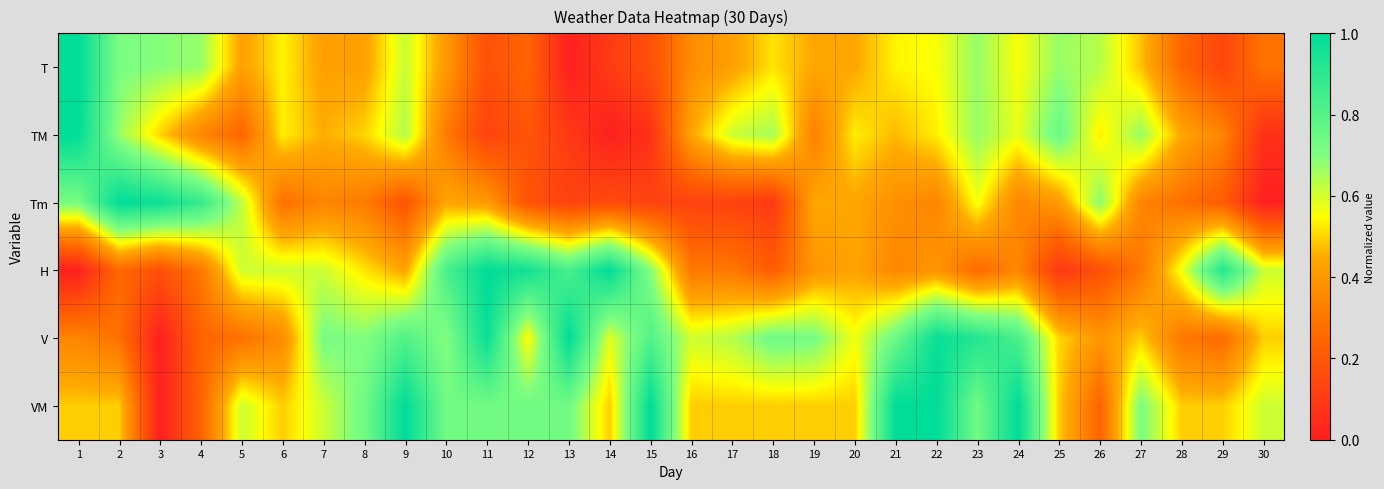

Reading right to left, extract all data points from this chart.

T: 30=0.3	29=0.1	28=0.2	27=0.5	26=0.6	25=0.7	24=0.6	23=0.7	22=0.6	21=0.5	20=0.4	19=0.4	18=0.5	17=0.4	16=0.4	15=0.2	14=0.1	13=0.0	12=0.2	11=0.2	10=0.4	9=0.6	8=0.4	7=0.4	6=0.5	5=0.4	4=0.7	3=0.7	2=0.7	1=1.0
TM: 30=0.1	29=0.3	28=0.4	27=0.7	26=0.5	25=0.7	24=0.6	23=0.7	22=0.5	21=0.5	20=0.5	19=0.3	18=0.7	17=0.6	16=0.4	15=0.1	14=0.0	13=0.1	12=0.2	11=0.1	10=0.3	9=0.6	8=0.5	7=0.5	6=0.5	5=0.2	4=0.3	3=0.5	2=0.7	1=1.0
Tm: 30=0.0	29=0.2	28=0.3	27=0.3	26=0.7	25=0.4	24=0.3	23=0.6	22=0.3	21=0.4	20=0.4	19=0.4	18=0.1	17=0.1	16=0.1	15=0.1	14=0.2	13=0.1	12=0.2	11=0.4	10=0.4	9=0.2	8=0.3	7=0.3	6=0.3	5=0.6	4=0.9	3=1.0	2=1.0	1=0.7
H: 30=0.6	29=0.9	28=0.6	27=0.3	26=0.2	25=0.1	24=0.3	23=0.3	22=0.4	21=0.3	20=0.4	19=0.4	18=0.2	17=0.3	16=0.3	15=0.7	14=1.0	13=0.8	12=1.0	11=1.0	10=0.8	9=0.4	8=0.5	7=0.6	6=0.6	5=0.6	4=0.3	3=0.2	2=0.3	1=0.0
V: 30=0.5	29=0.3	28=0.3	27=0.5	26=0.4	25=0.5	24=0.8	23=0.9	22=1.0	21=0.7	20=0.6	19=0.7	18=0.7	17=0.6	16=0.6	15=0.8	14=0.6	13=1.0	12=0.5	11=1.0	10=0.7	9=0.8	8=0.7	7=0.7	6=0.4	5=0.3	4=0.2	3=0.0	2=0.3	1=0.3
VM: 30=0.6	29=0.5	28=0.5	27=0.7	26=0.2	25=0.5	24=1.0	23=0.7	22=1.0	21=1.0	20=0.5	19=0.5	18=0.5	17=0.5	16=0.5	15=1.0	14=0.5	13=0.7	12=0.7	11=0.7	10=0.7	9=1.0	8=0.7	7=0.6	6=0.5	5=0.6	4=0.2	3=0.0	2=0.5	1=0.5